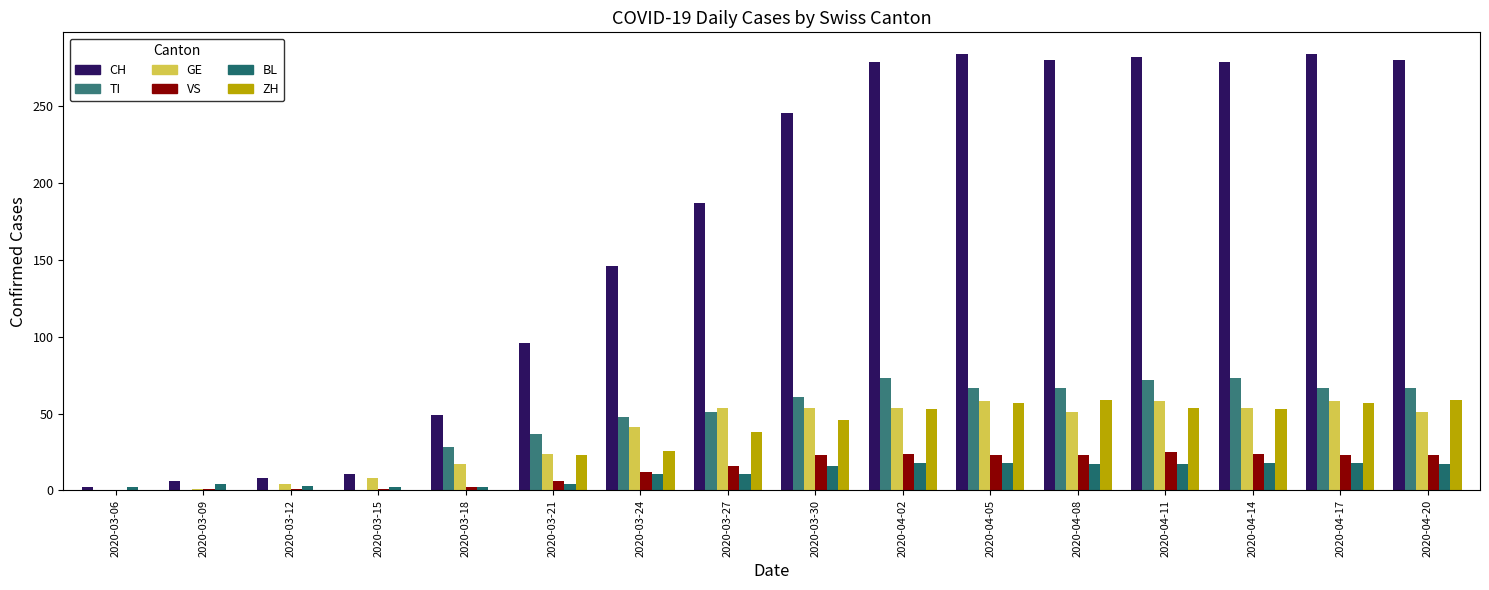

How many data points does each series have?

16